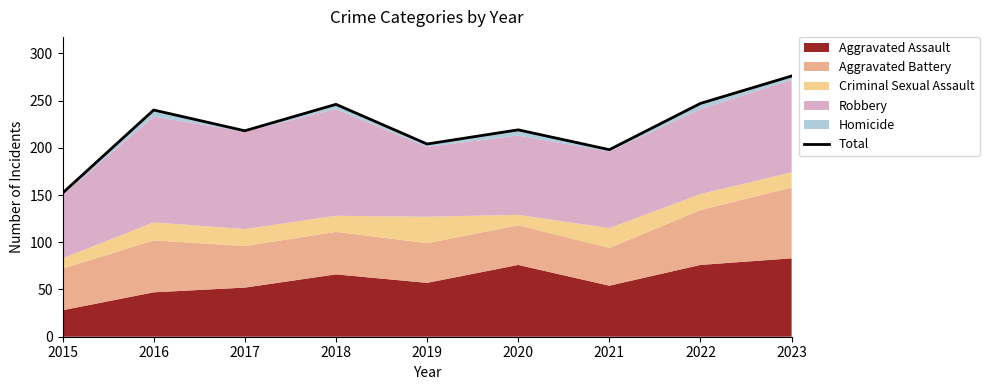

At which label does the data first exceed 219?

2016